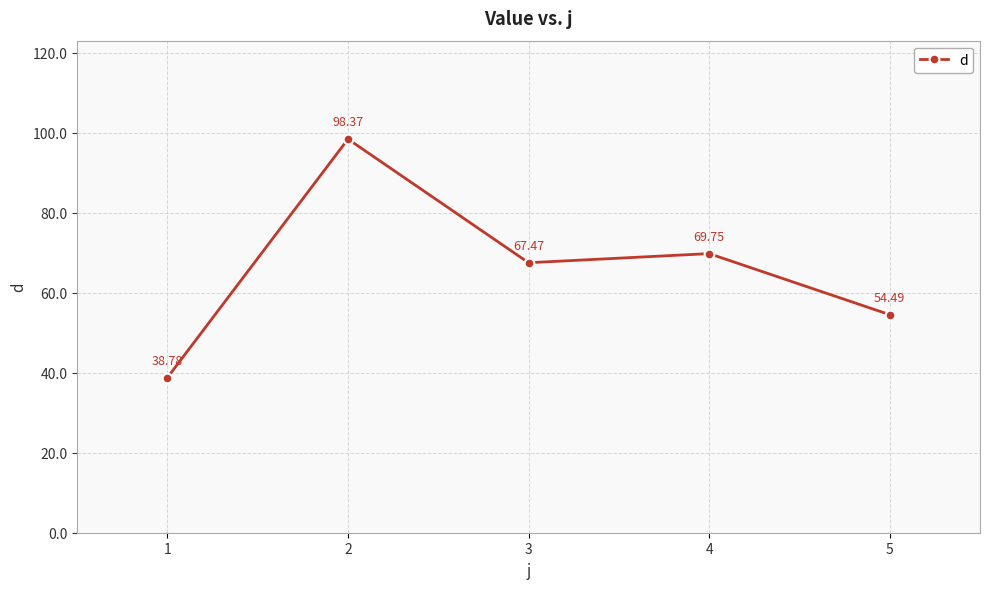

How many values are below 67?

2